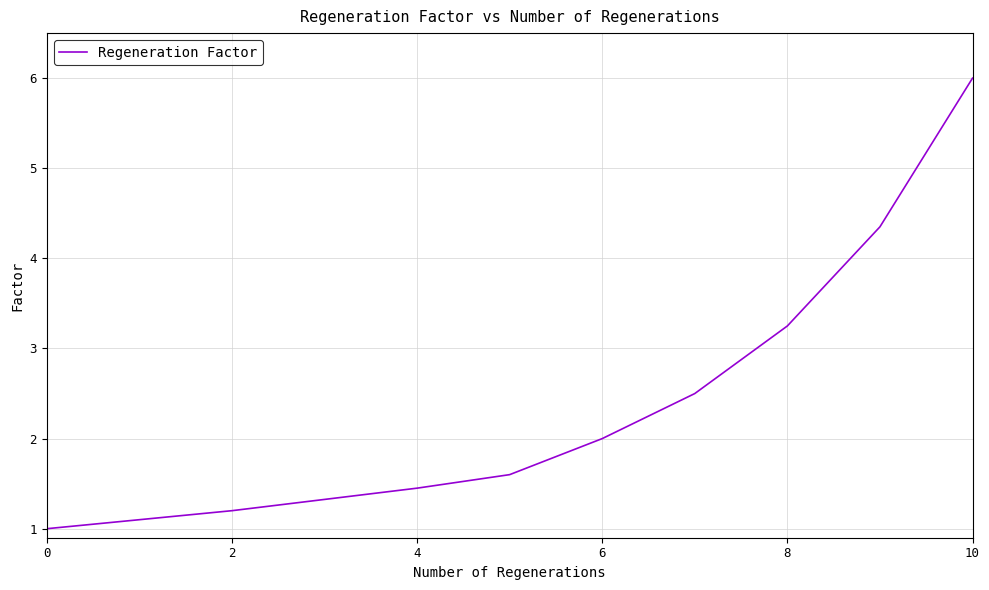

What is the difference between the maximum and minimum values?

5.0